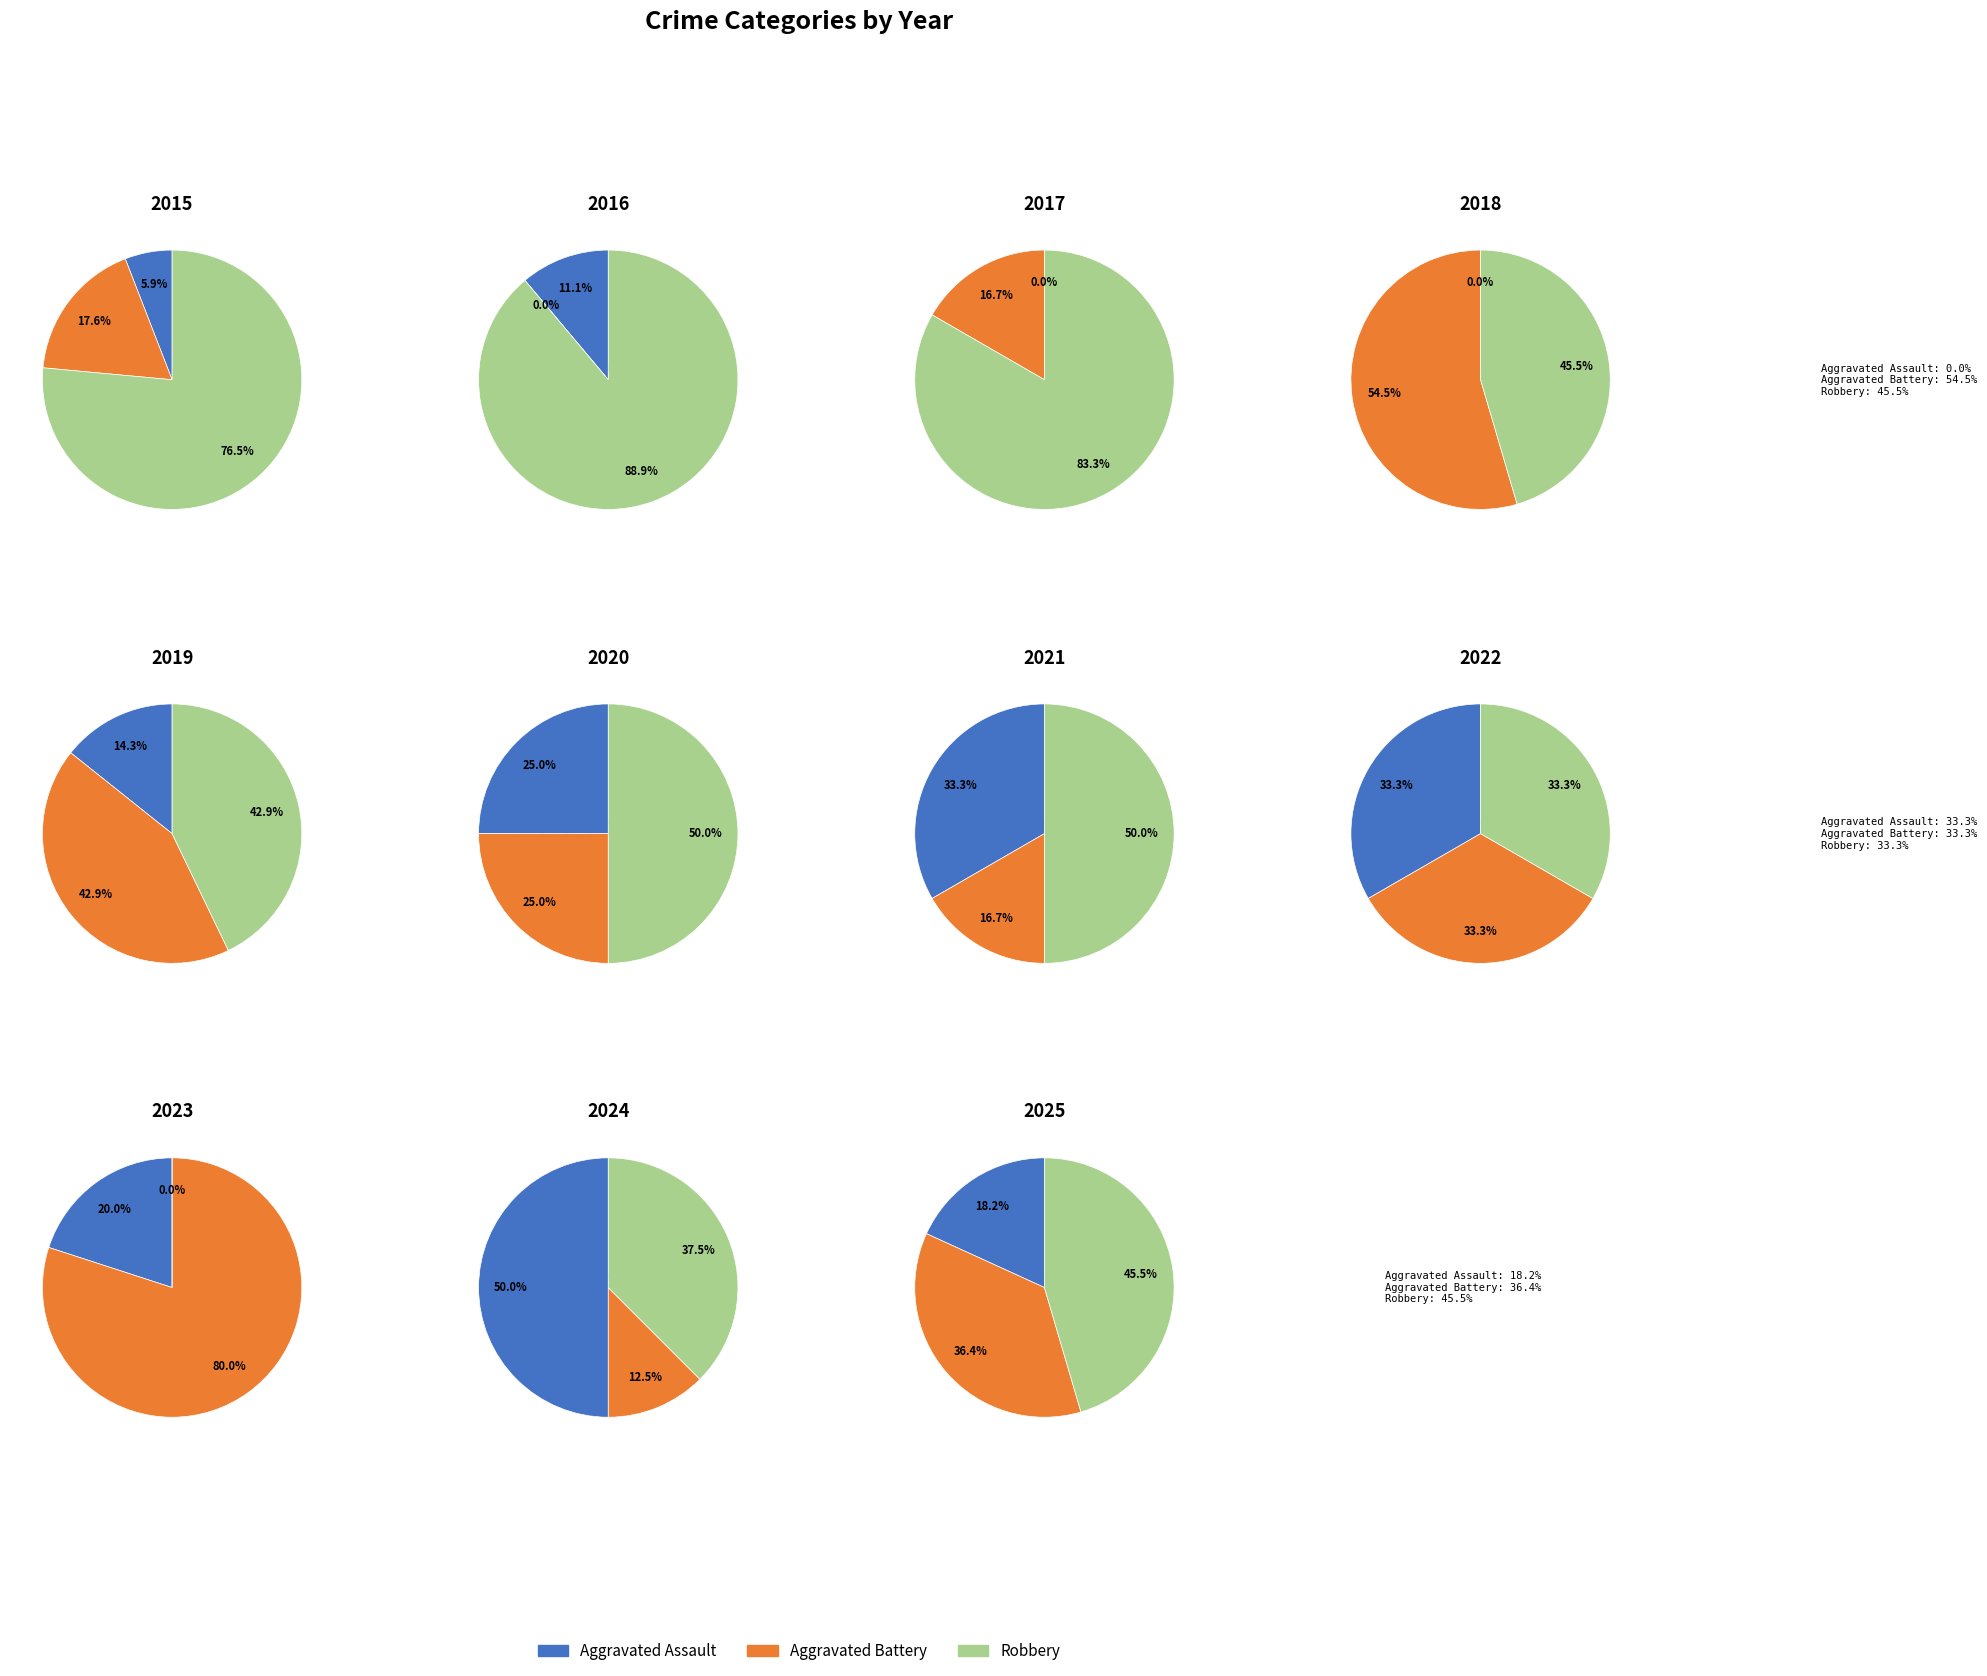

Rank the series by their maximum value, from lowest to highest.

Aggravated Assault, Aggravated Battery, Robbery